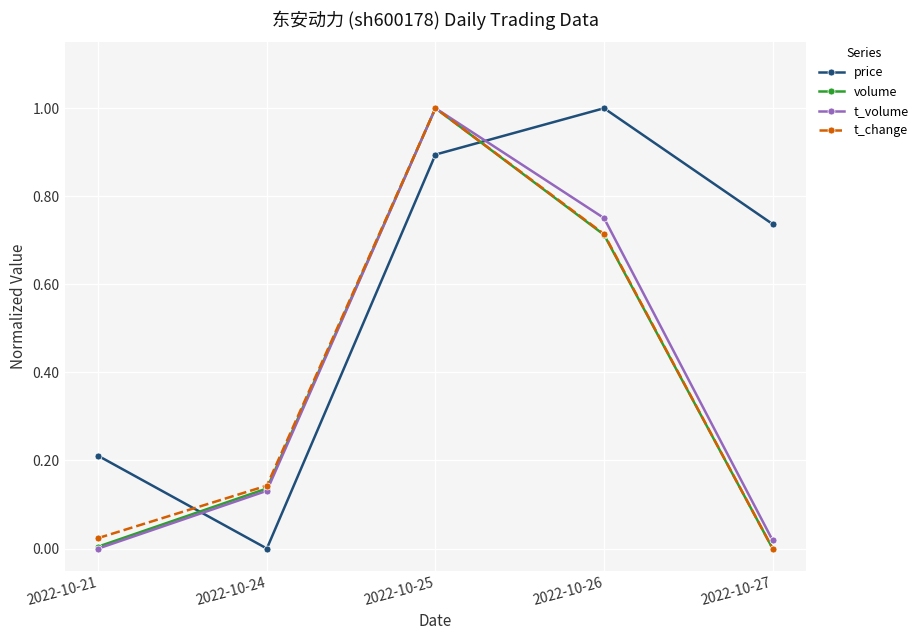

What is the spread (max minus min) of values at 2022-10-26?

0.3